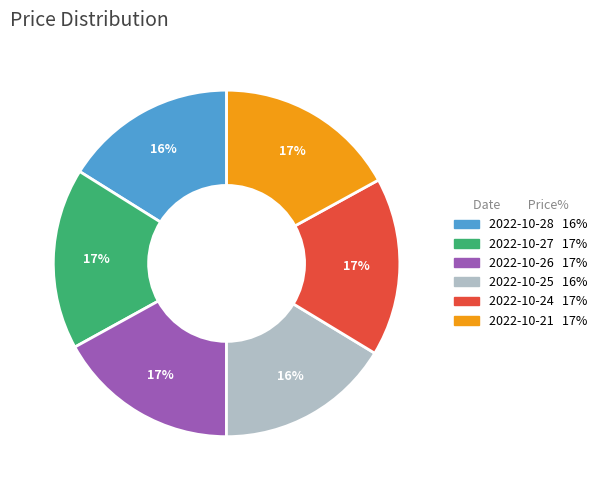

Approximately how many times larger is the value at 2022-10-27 compared to 2022-10-24?

1.0